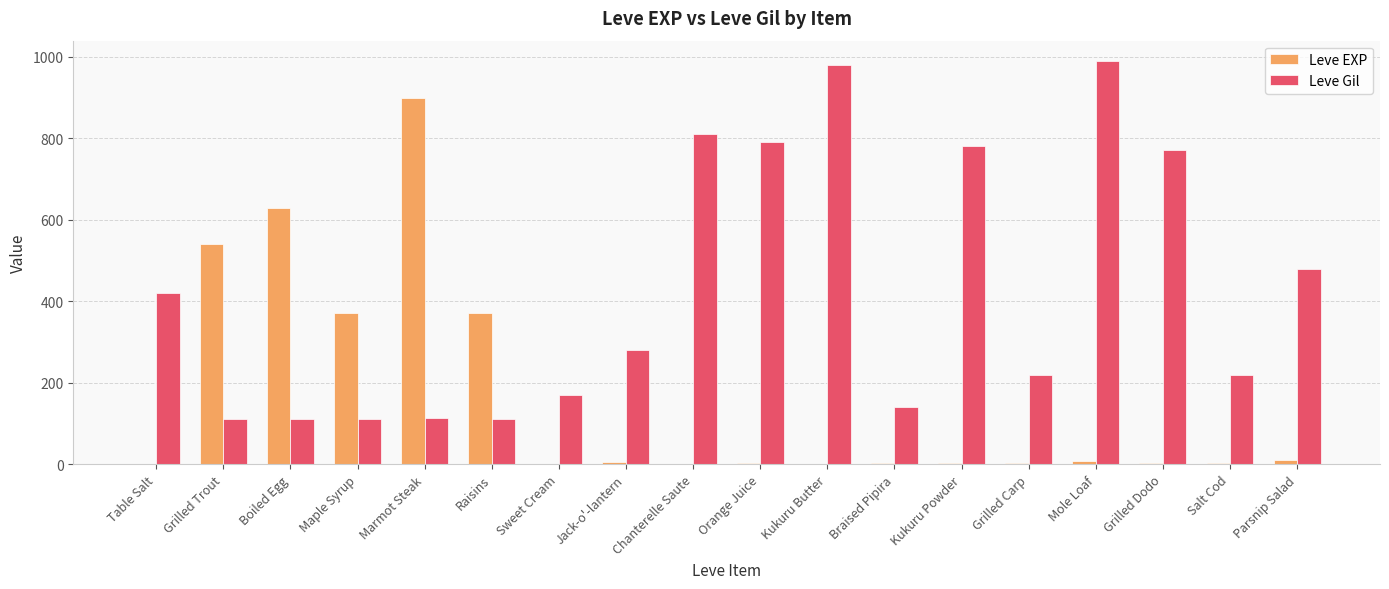

What value does the Leve EXP series have at Raisins?

370